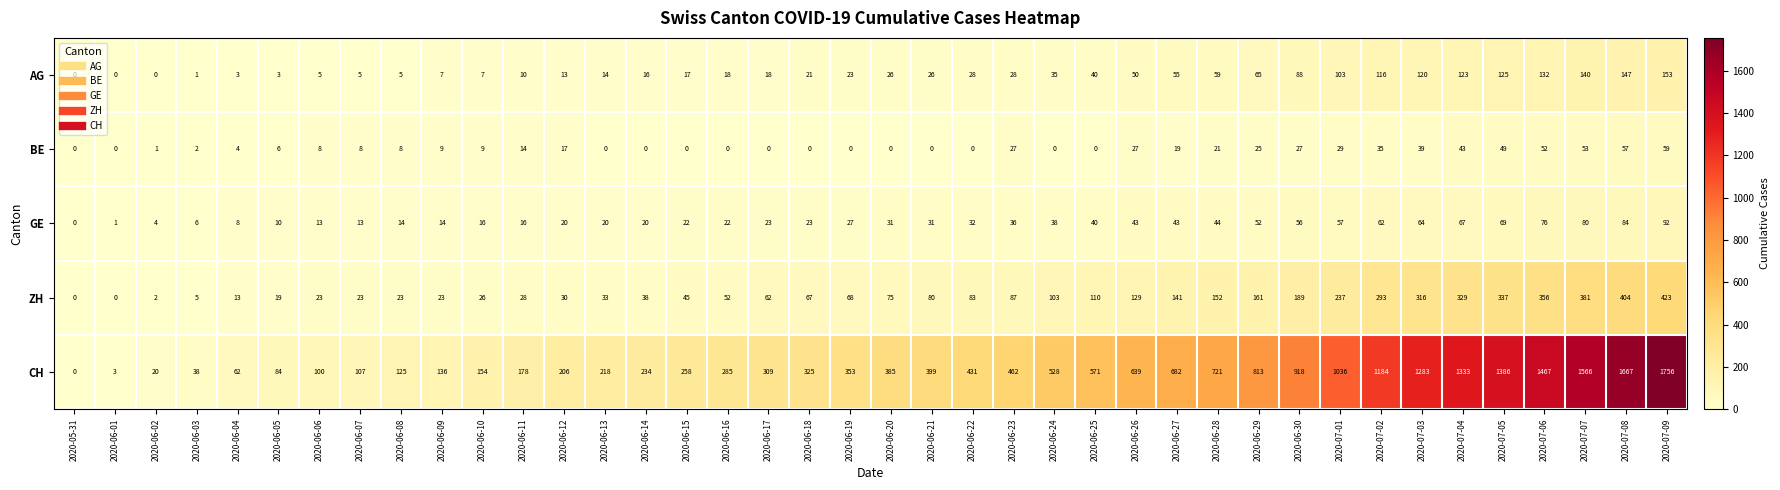

Read the BE value at 2020-07-01, to the nearest 5.

30